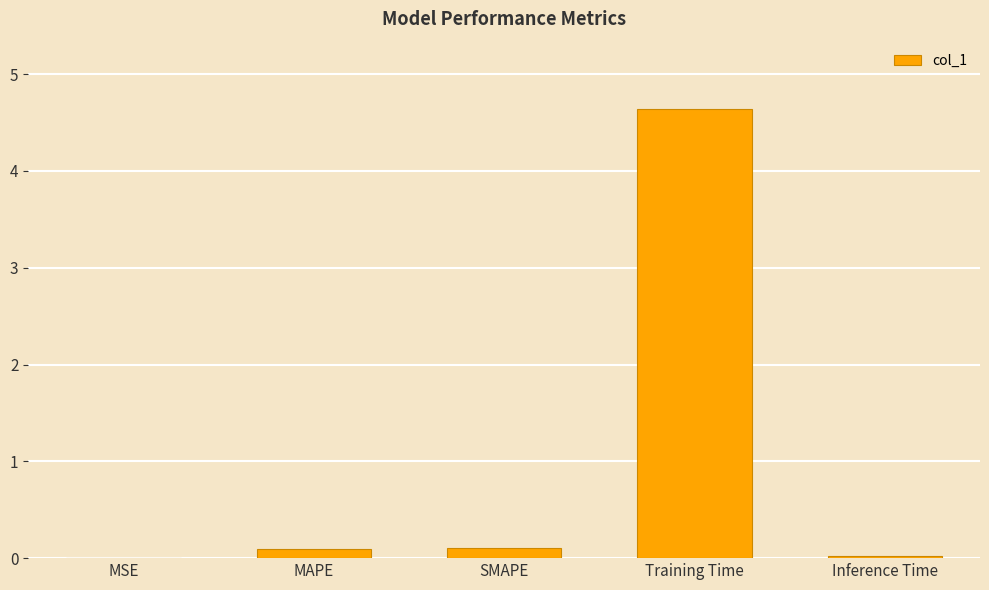

What is the sum of all values?

4.9